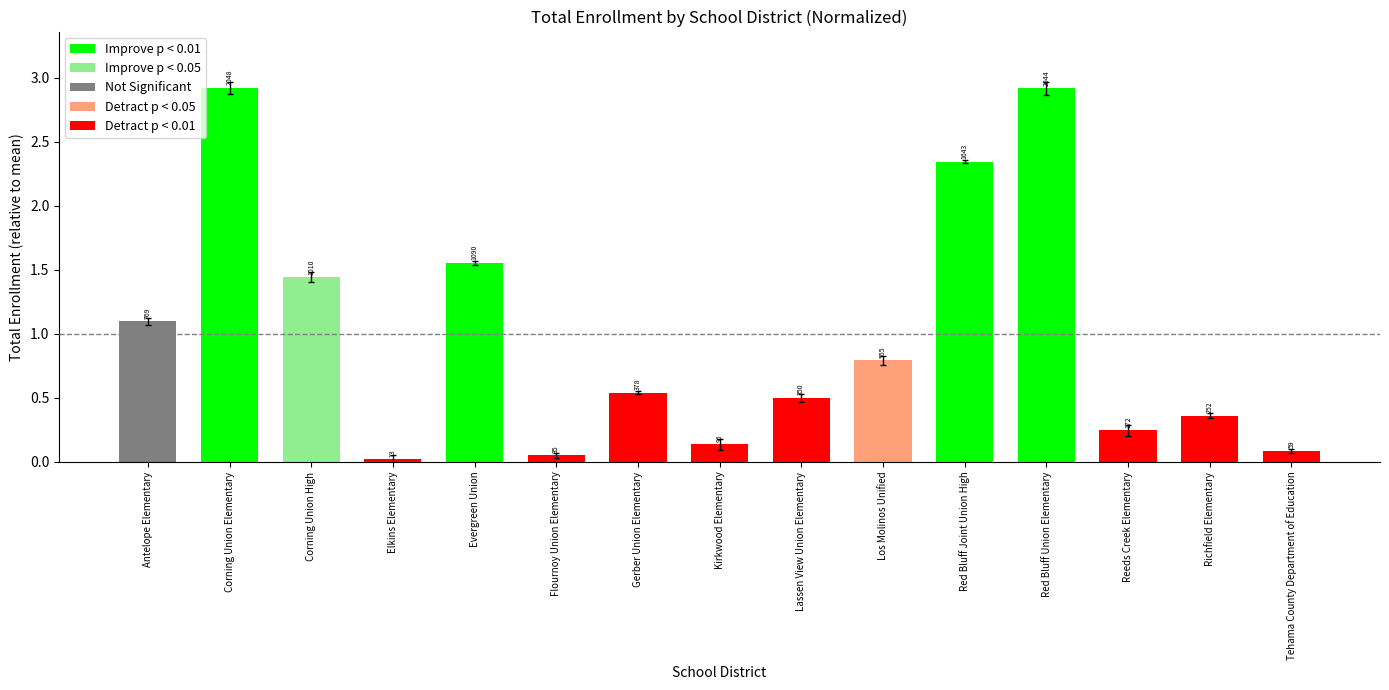

Is it true that the value at Antelope Elementary is 0.5?

False